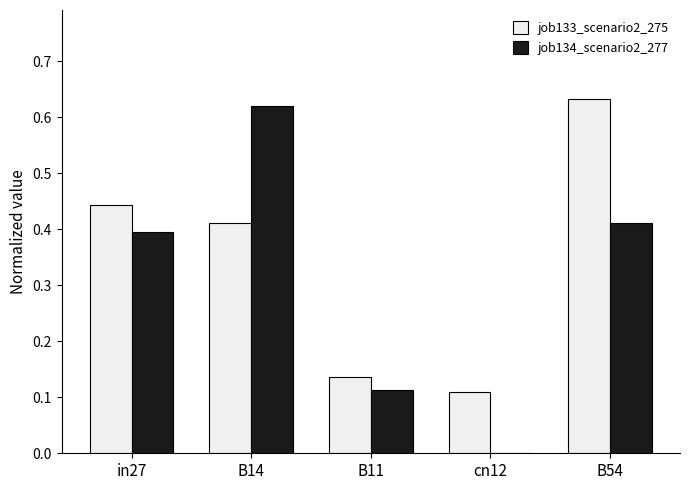

Is the value of job134_scenario2_277 at in27 greater than the value of job133_scenario2_275 at B11?

Yes